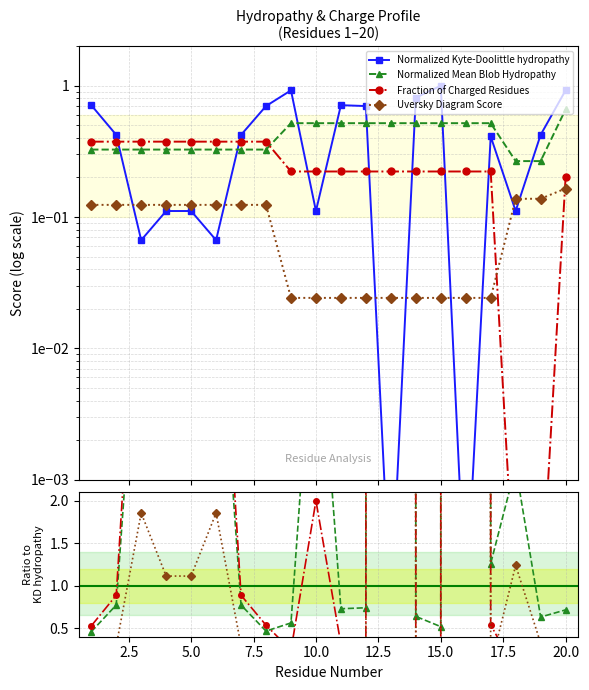

How many lines are shown in the chart?

4